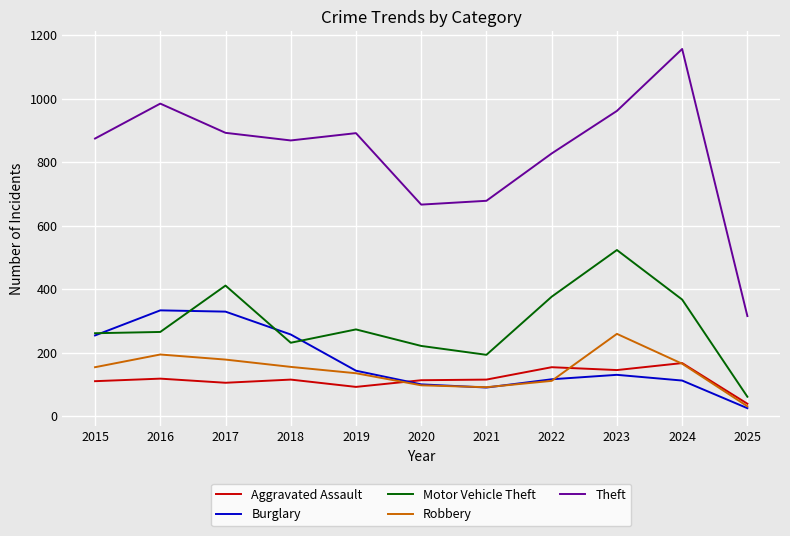

What are all the series names shown in the legend?

Aggravated Assault, Burglary, Motor Vehicle Theft, Robbery, Theft